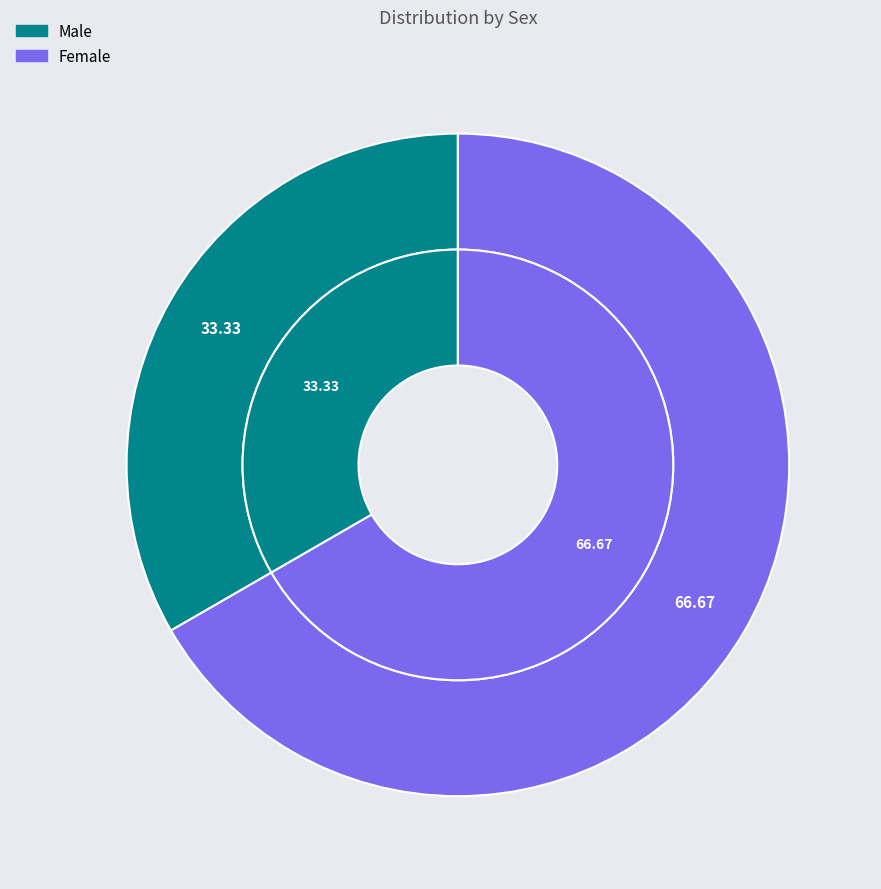

Which slice represents more than half of the pie?

Female